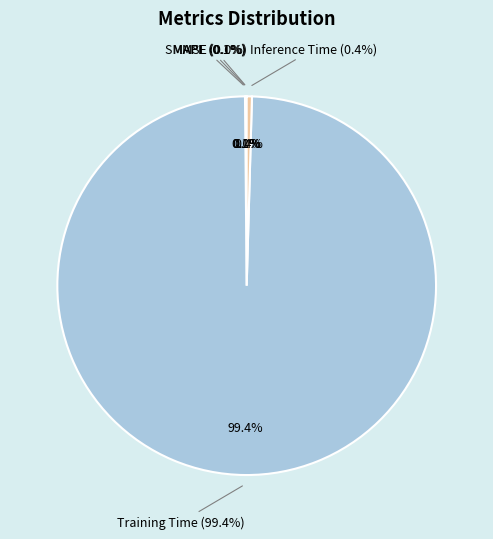

What is the largest slice in the pie chart?

Training Time